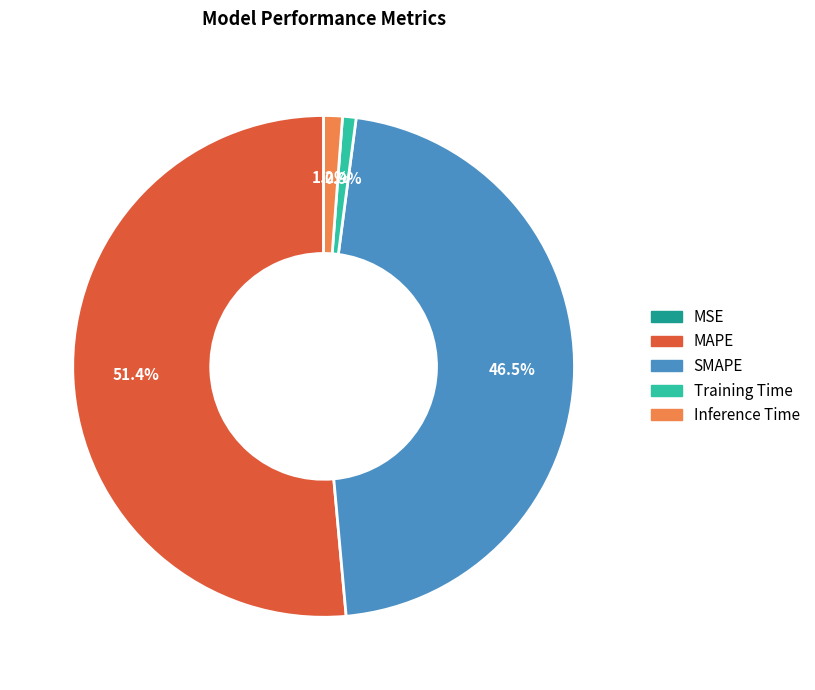

Does any single category account for the majority?

Yes